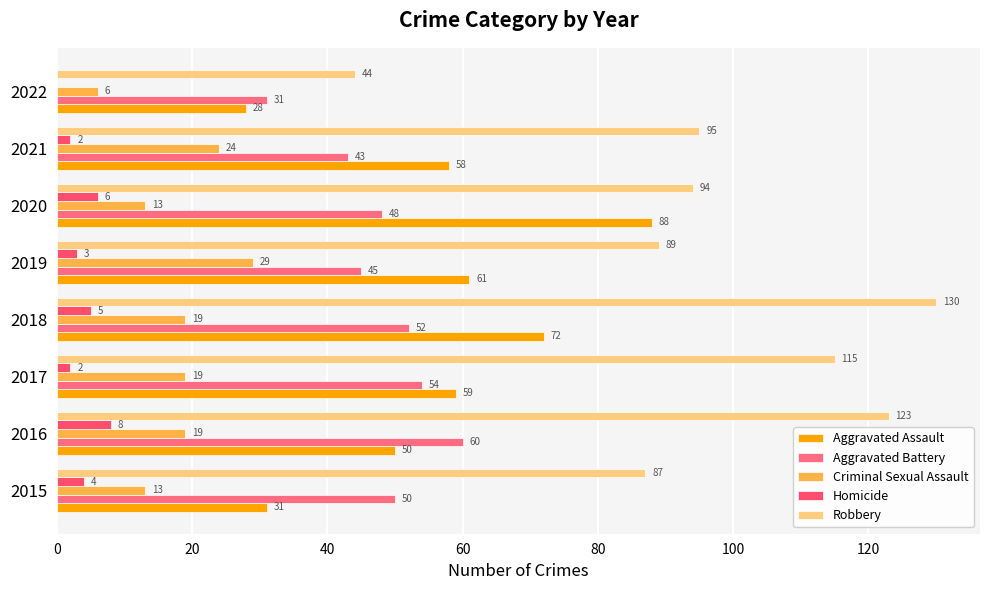

Which category has the highest value in the Criminal Sexual Assault series?

2019